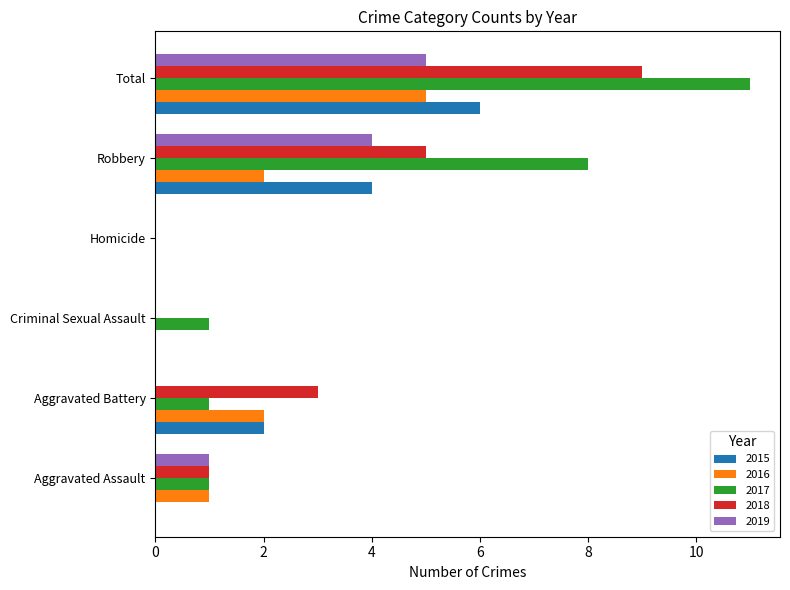

The value of 2018 at Total is 13. True or false?

False